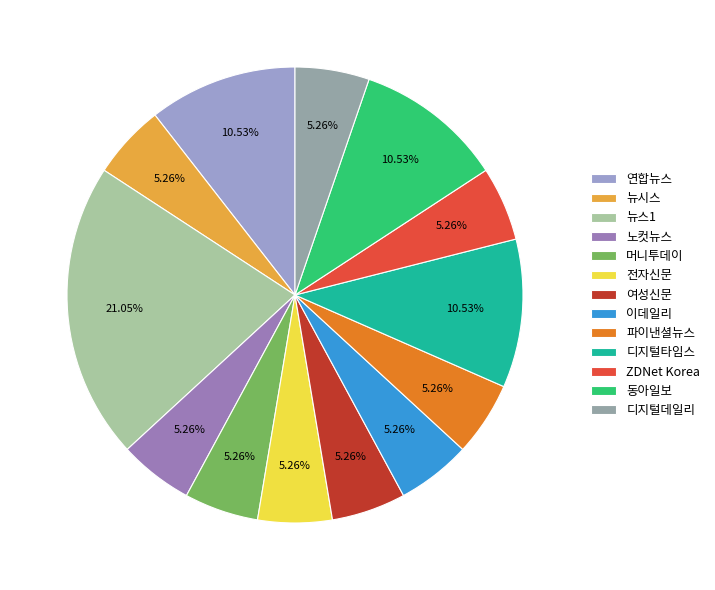

To the nearest percent, what percentage of the pie is 연합뉴스?

11%